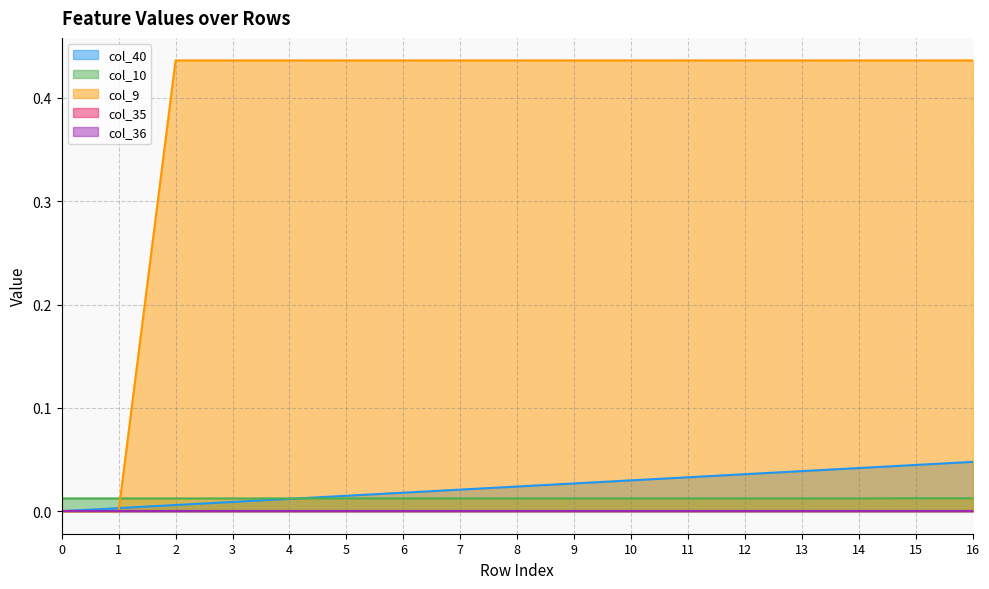

True or false: col_9 has more than 1 points higher than both neighbors.

False